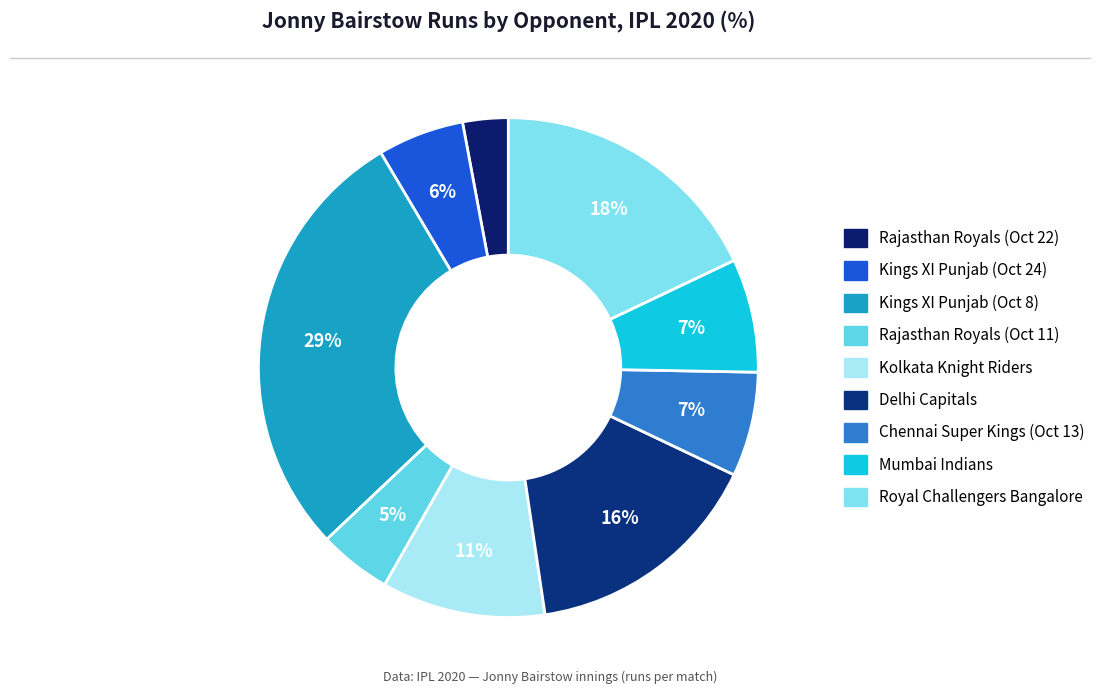

Which category has the biggest portion of the pie?

Kings XI Punjab (Oct 8)